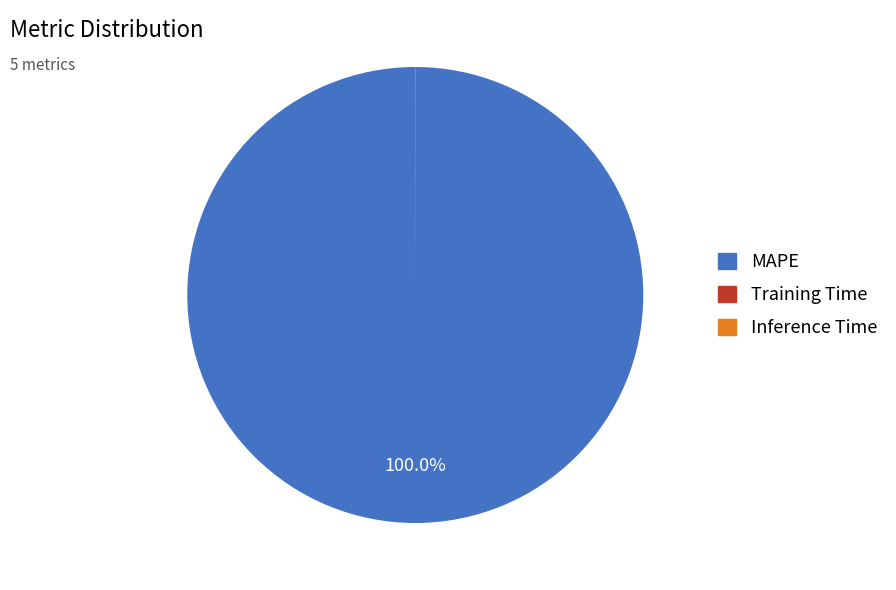

Which slice is the largest?

MAPE